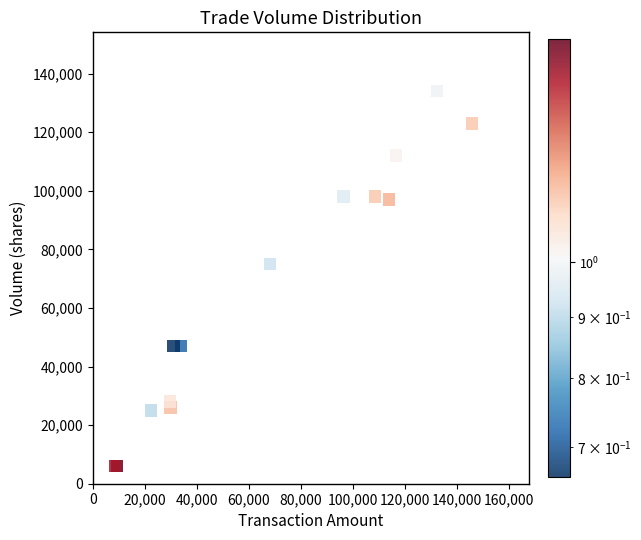

What Y value in the scatter plot is closest to 70000?

75000